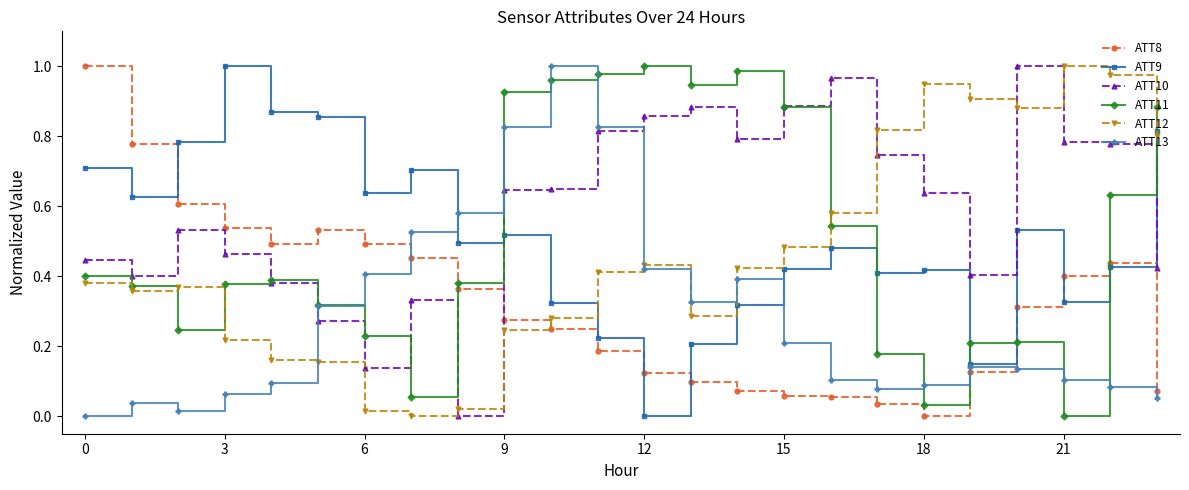

Which series has the largest total across all categories?

ATT10